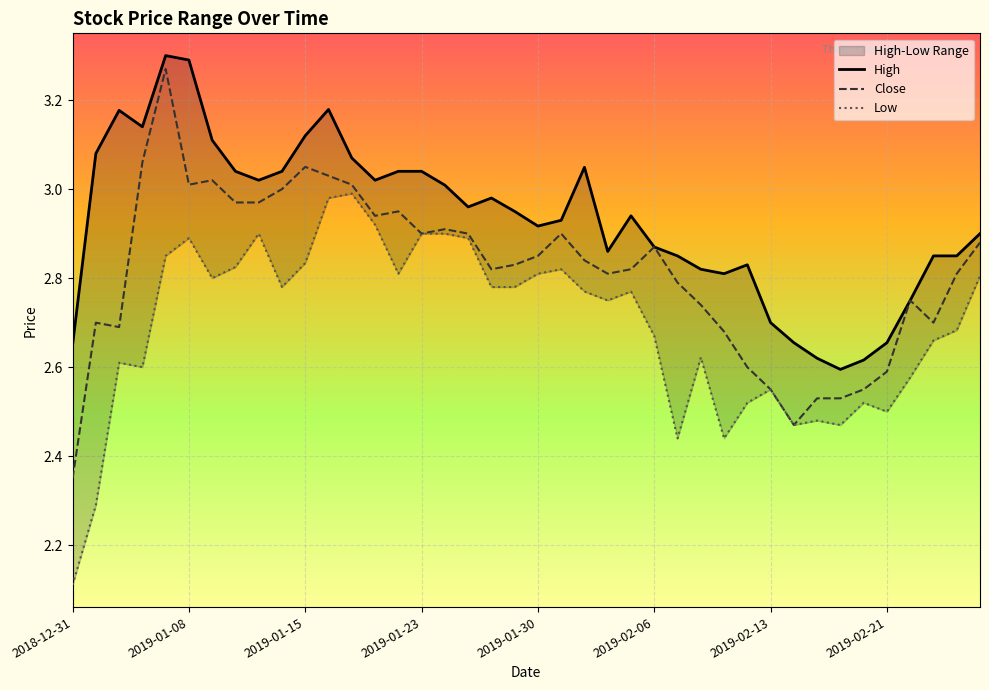

Which category has the highest value across all series?

2019-01-07